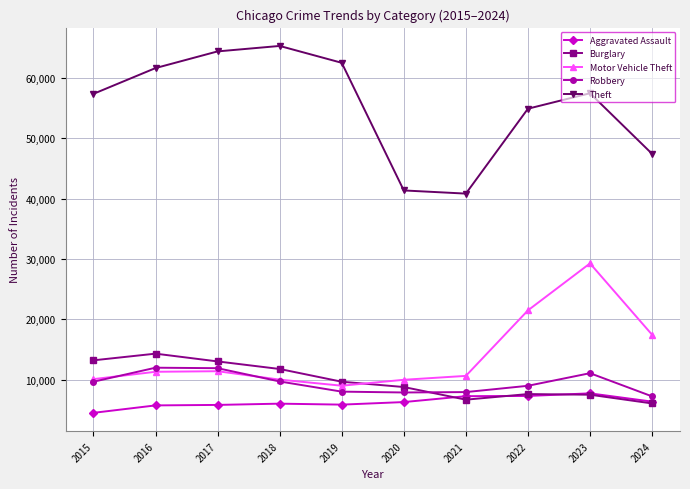

What is the spread (max minus min) of values at 2015?

52871